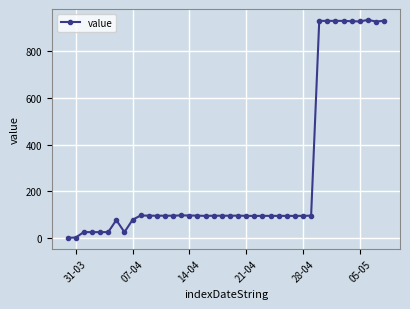

What is the sum of all values?

10734.4